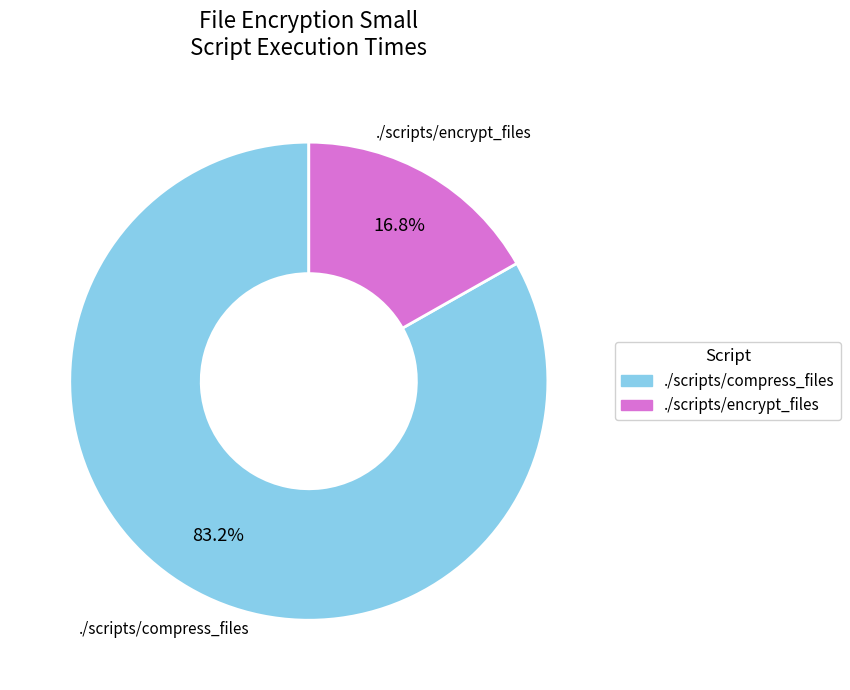

To the nearest percent, what portion does ./scripts/encrypt_files represent?

17%